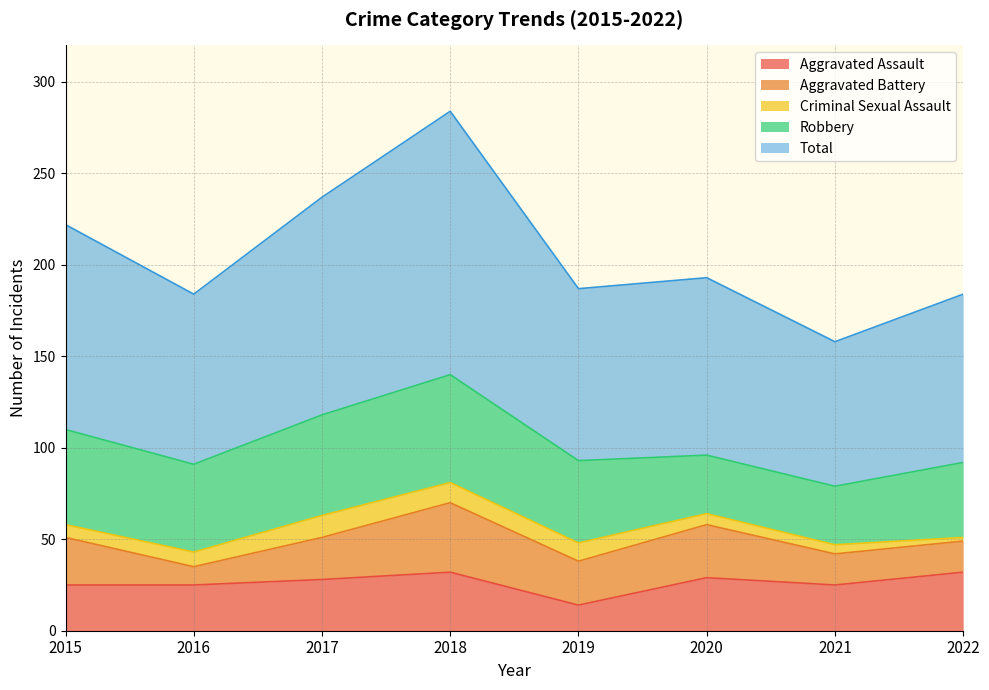

True or false: Robbery and Aggravated Battery intersect in this chart.

False